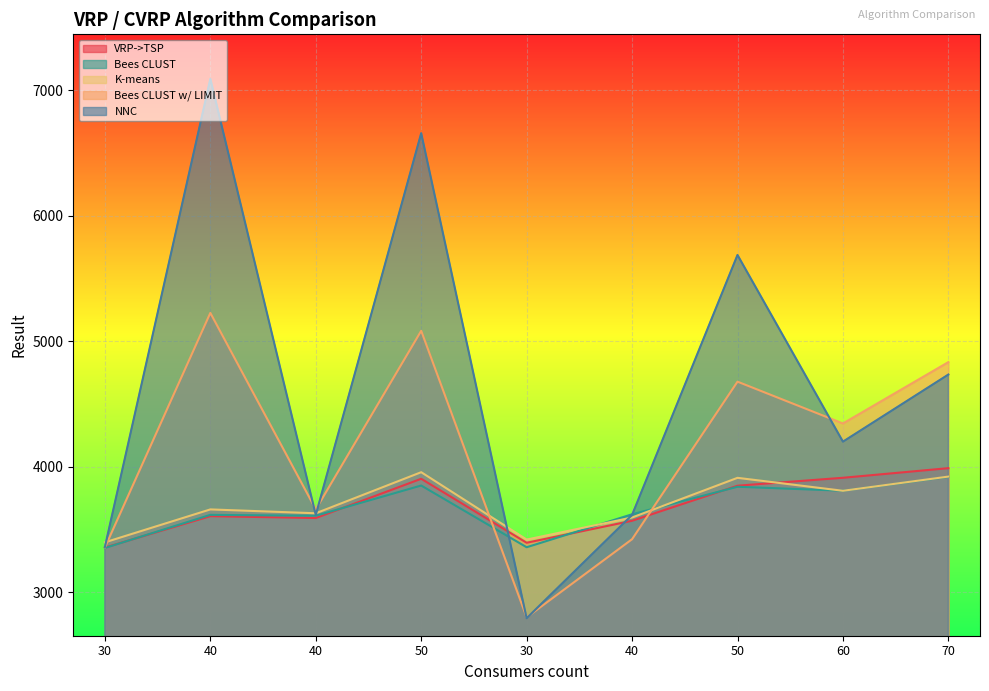

Reading left to right, extract all data points from this chart.

VRP->TSP: 30=3354.3	40=3604.6	40=3590.0	50=3902.7	30=3392.9	40=3568.0	50=3847.5	60=3910.7	70=3987.4
Bees CLUST: 30=3351.2	40=3615.1	40=3608.1	50=3848.9	30=3357.0	40=3619.8	50=3839.1	60=3807.3	70=3917.8
K-means: 30=3396.1	40=3658.6	40=3627.8	50=3955.2	30=3418.2	40=3594.0	50=3910.2	60=3807.1	70=3920.2
Bees CLUST w/ LIMIT: 30=3355.6	40=5224.9	40=3658.5	50=5082.2	30=2798.4	40=3421.1	50=4676.9	60=4343.7	70=4832.7
NNC: 30=3359.5	40=7090.9	40=3614.3	50=6657.5	30=2791.3	40=3614.3	50=5686.8	60=4198.6	70=4733.6